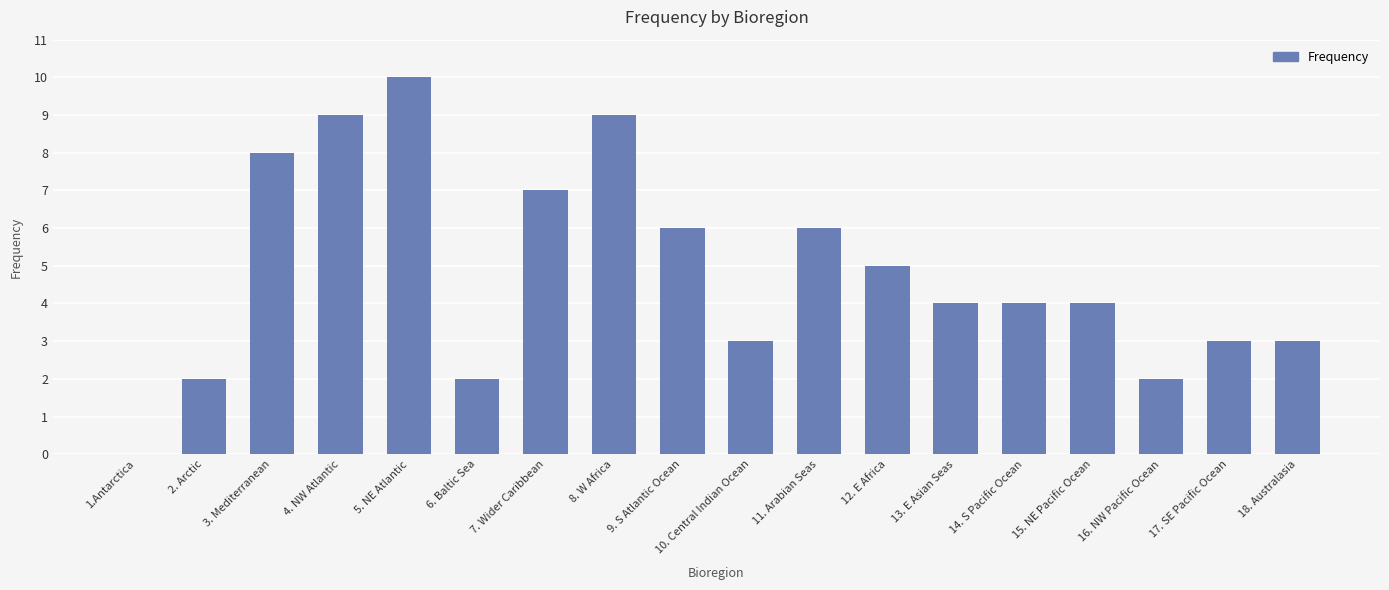

What is the sum of all values?

87